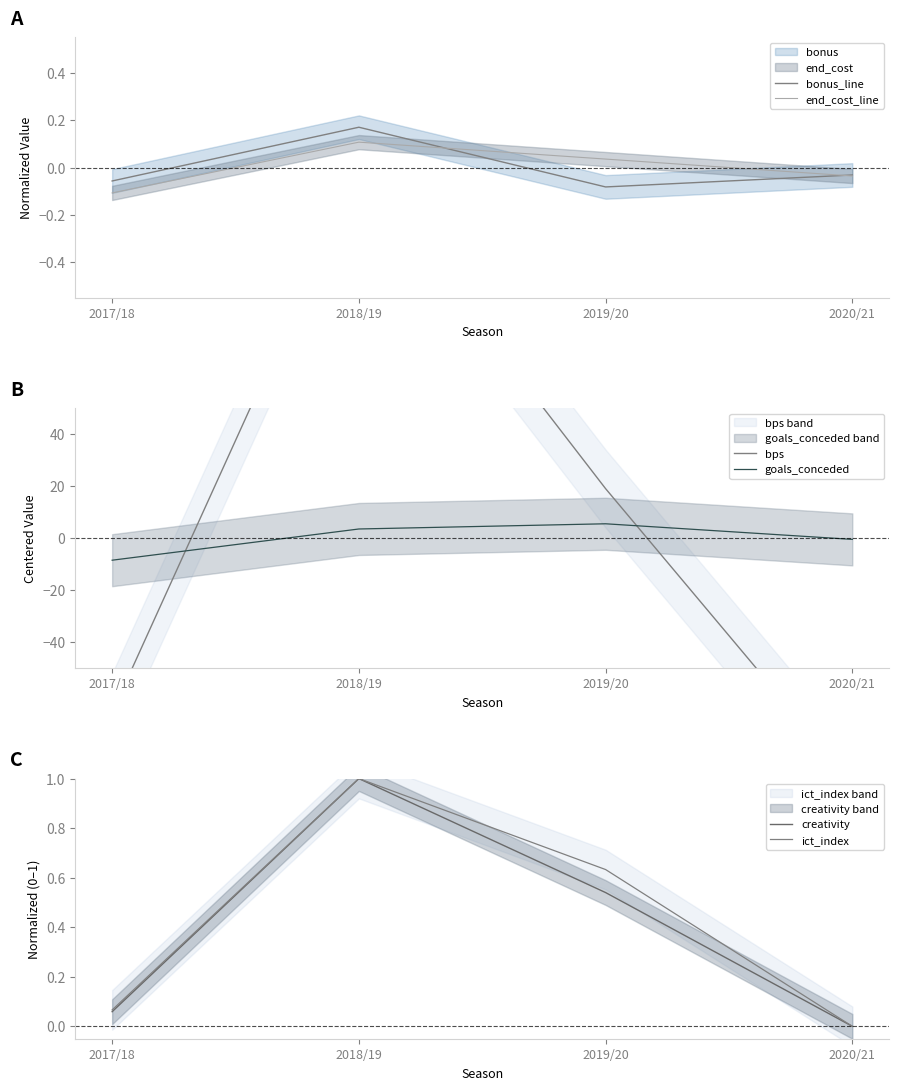

Does the chart have visible grid lines?

No